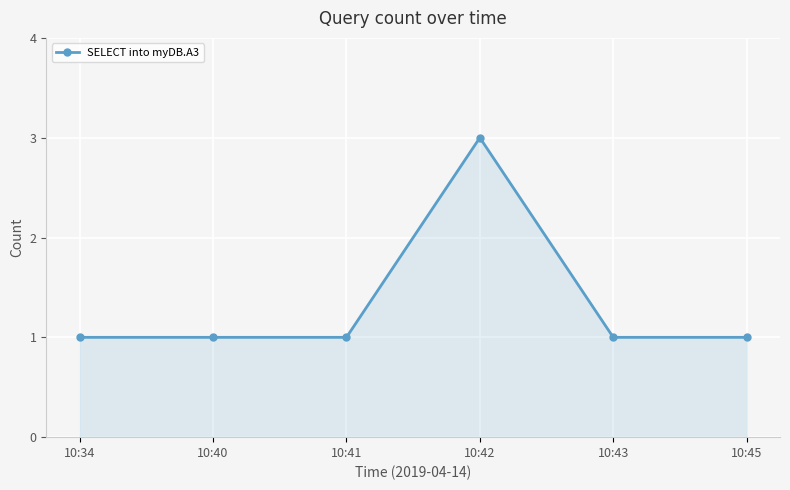

Approximately how many times larger is the value at 10:34 compared to 10:40?

1.0